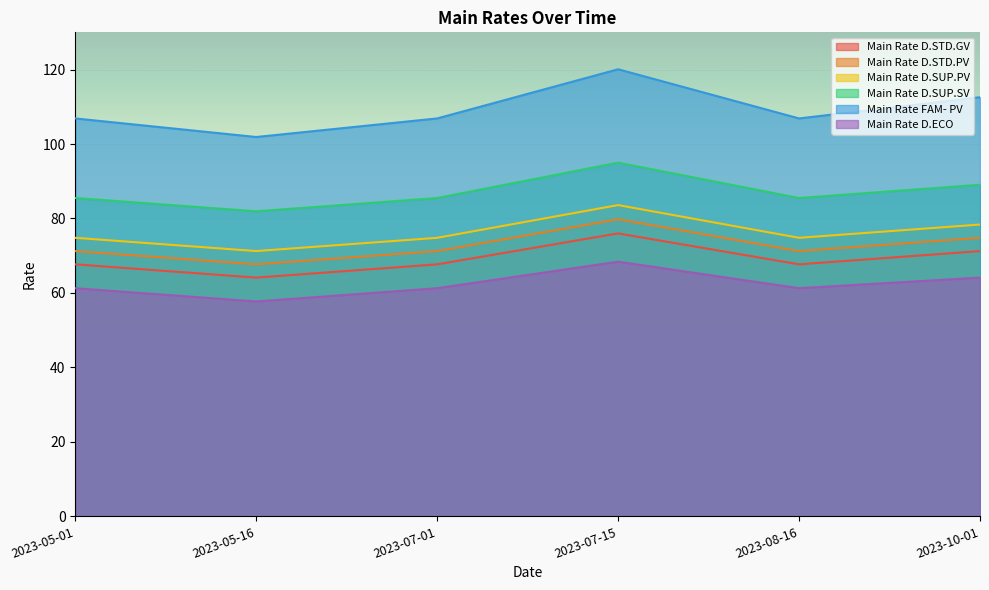

How many lines are shown in the chart?

6